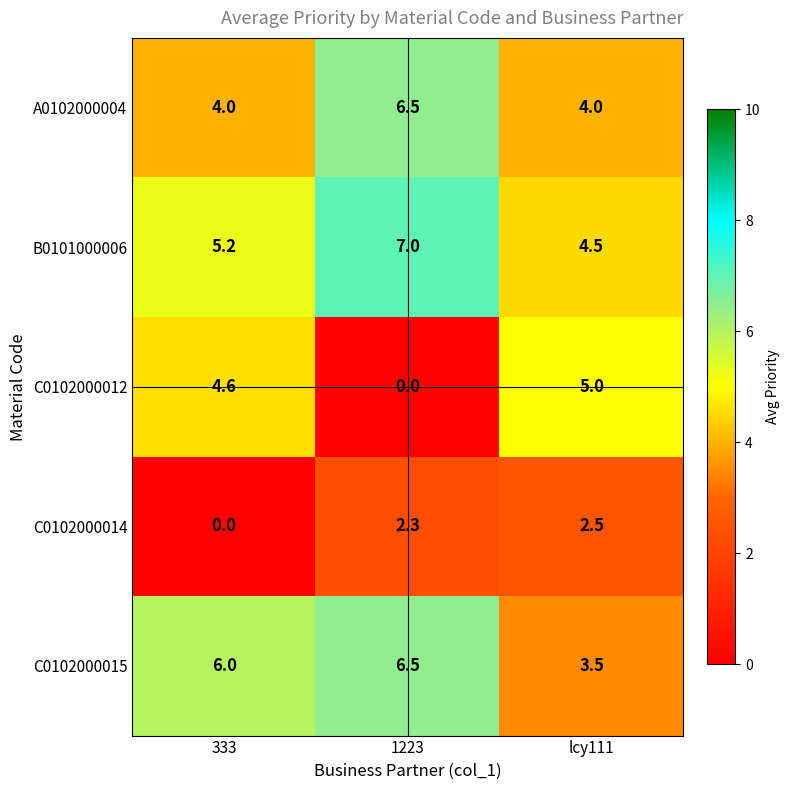

Reading left to right, list all the values displayed in this chart.

A0102000004: 333=4.0	1223=6.5	lcy111=4.0
B0101000006: 333=5.2	1223=7.0	lcy111=4.5
C0102000012: 333=4.6	1223=0.0	lcy111=5.0
C0102000014: 333=0.0	1223=2.3	lcy111=2.5
C0102000015: 333=6.0	1223=6.5	lcy111=3.5